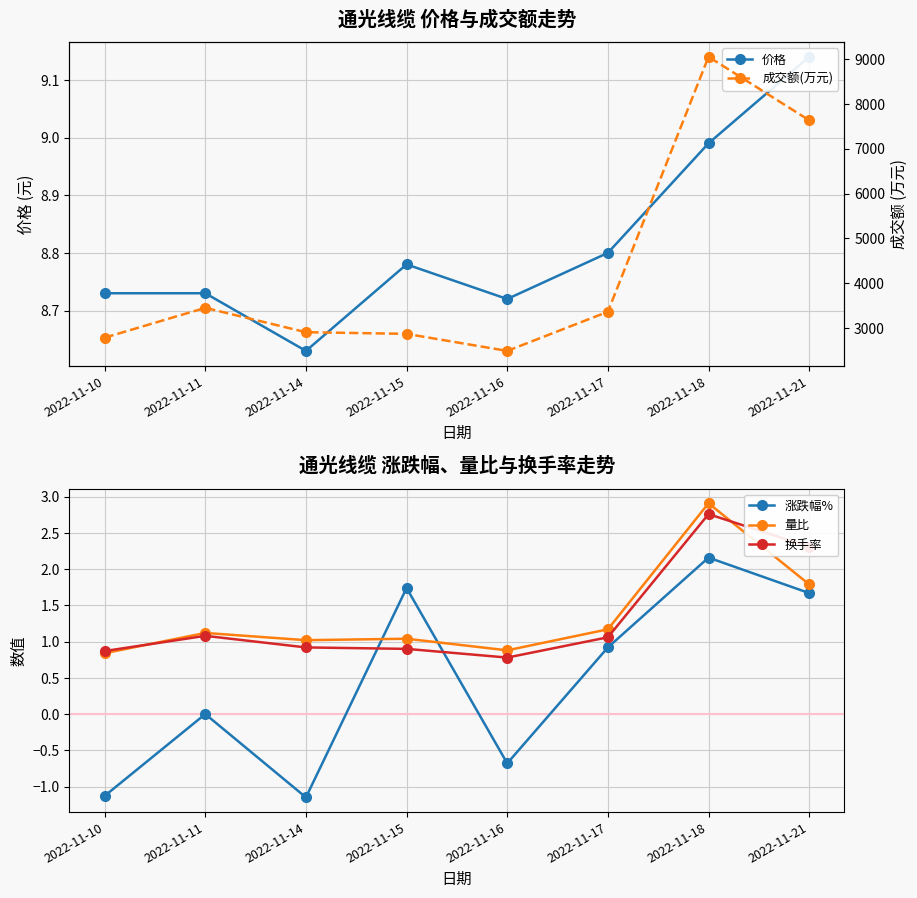

Count the number of data series in this chart.

5